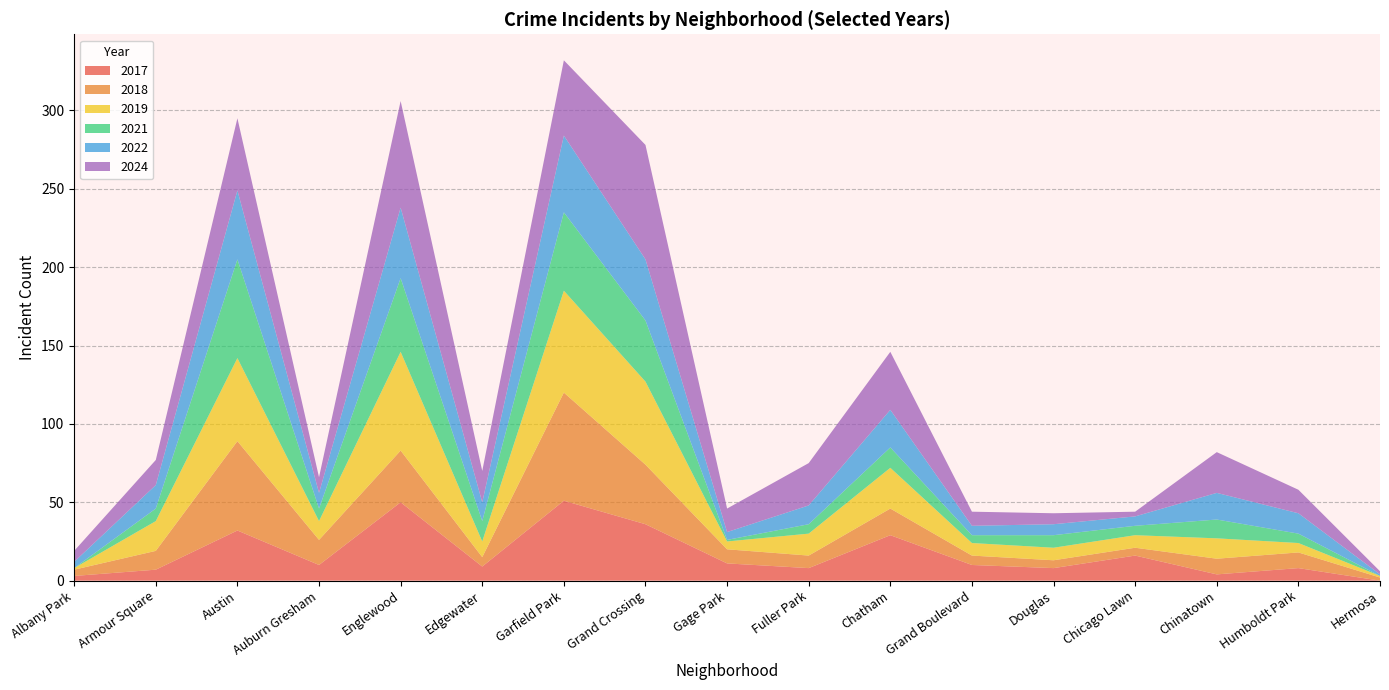

True or false: 2017 has a value of 8 at Humboldt Park.

True